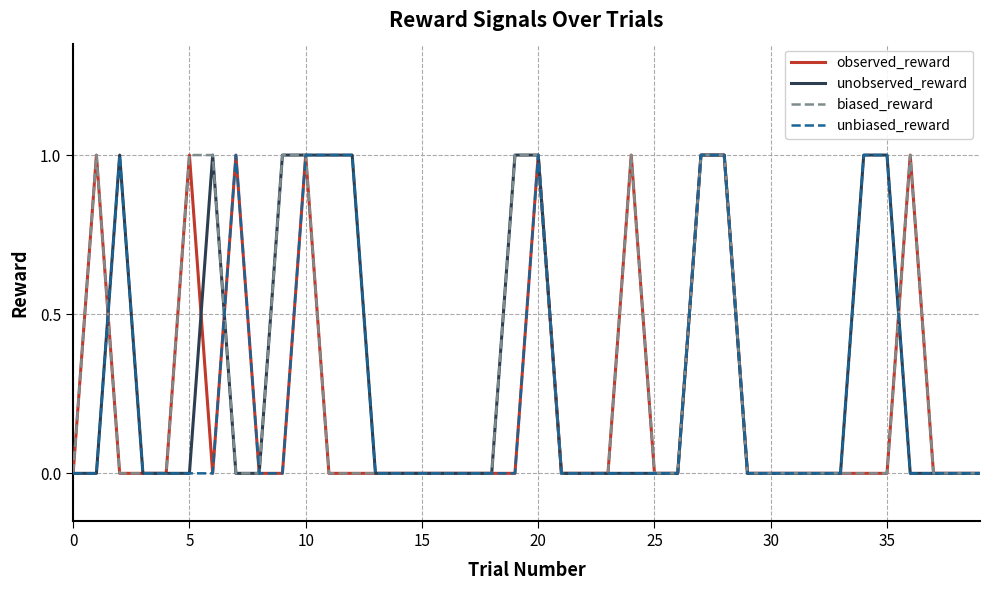

In unbiased_reward, how many points are higher than both neighbors (excluding endpoints)?

3